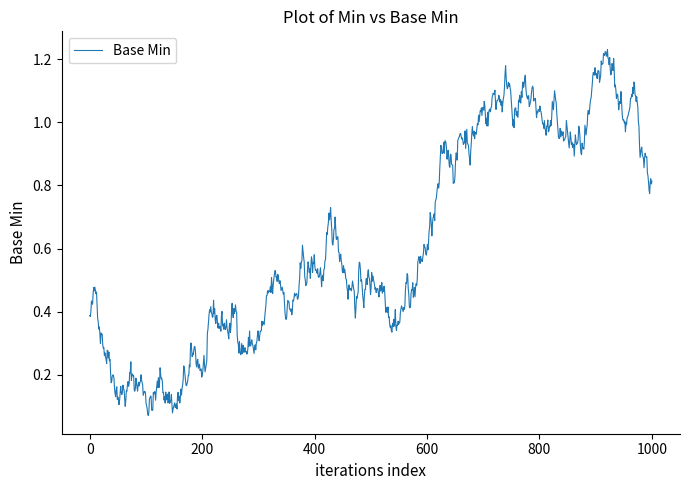

Does the chart have visible grid lines?

No